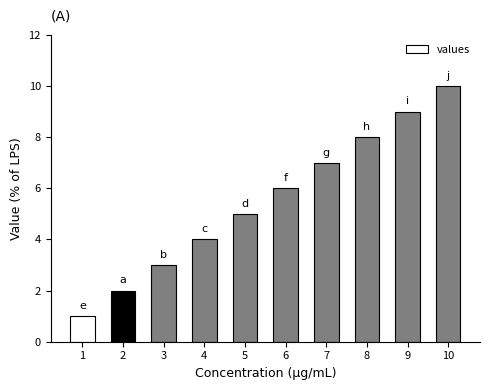

Does the chart contain stacked bars?

No